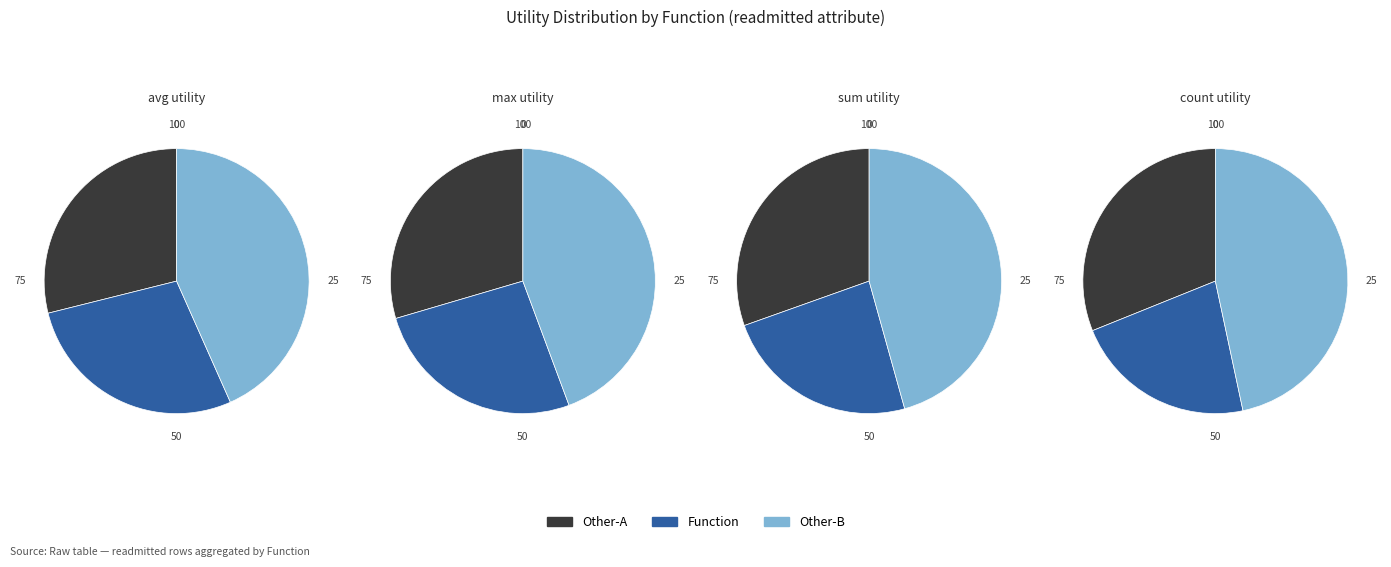

What is the change in value from avg to sum?

-4